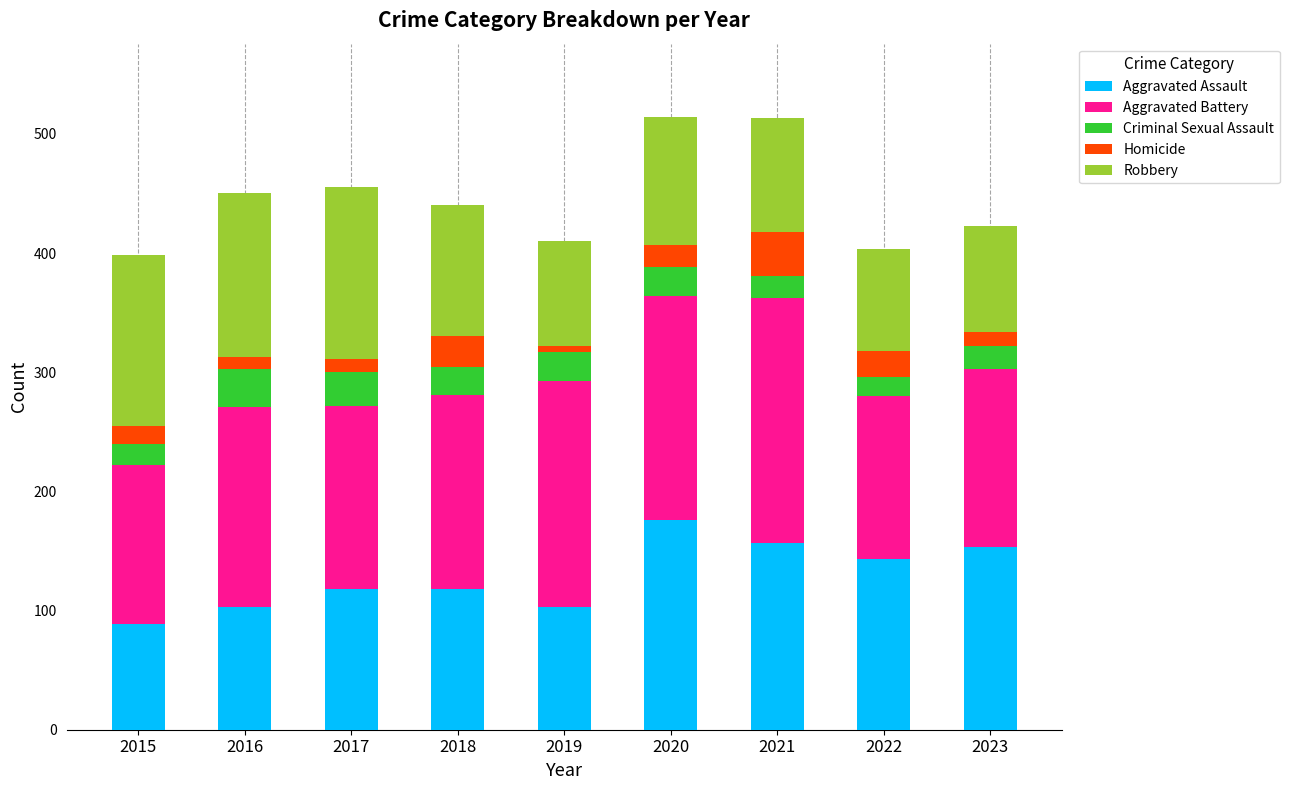

What is the total value across all series at 2022?

403